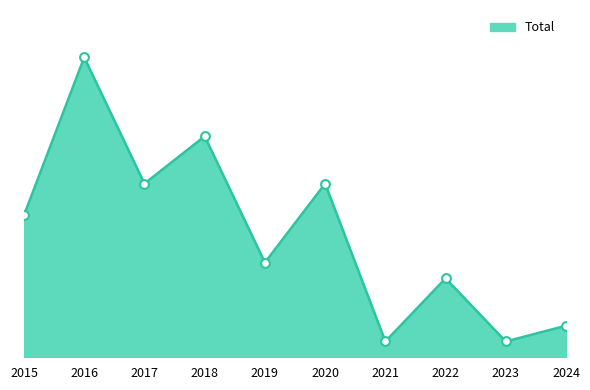

Between 2015 and 2021, which is larger?

2015